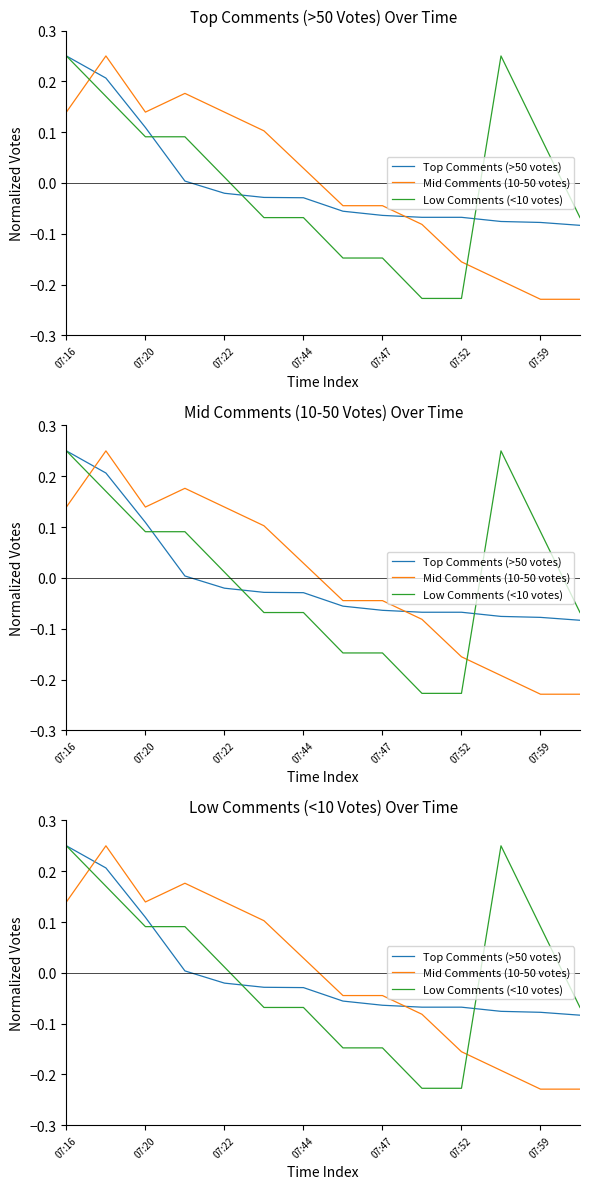

How many times do Low Comments (<10 votes) and Mid Comments (10-50 votes) cross each other?

2